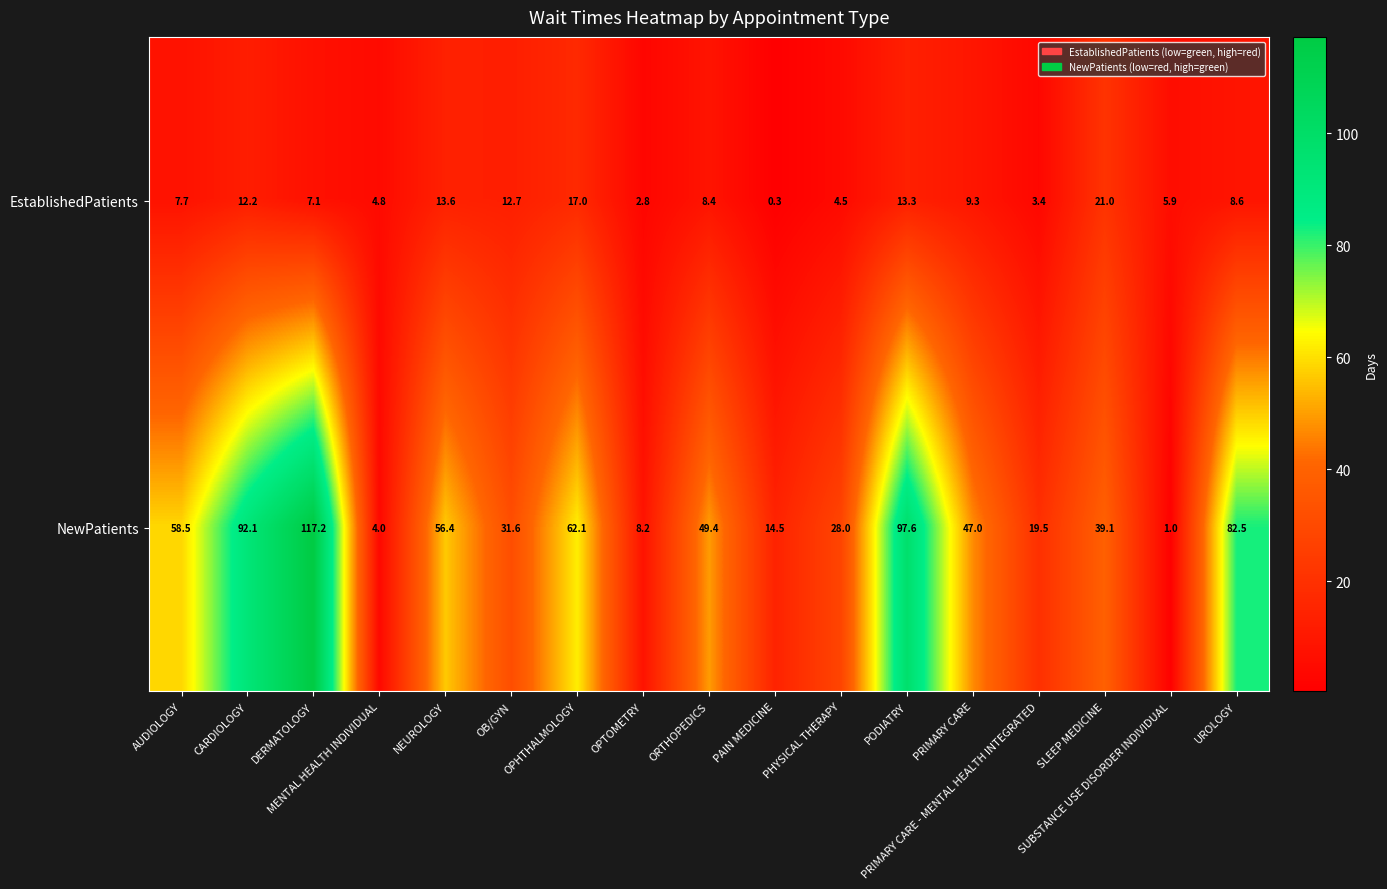

What is the maximum value shown in the chart?

117.2